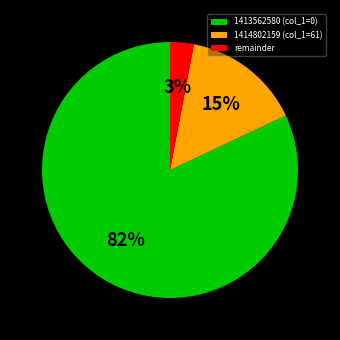

Count the number of slices in the pie.

3